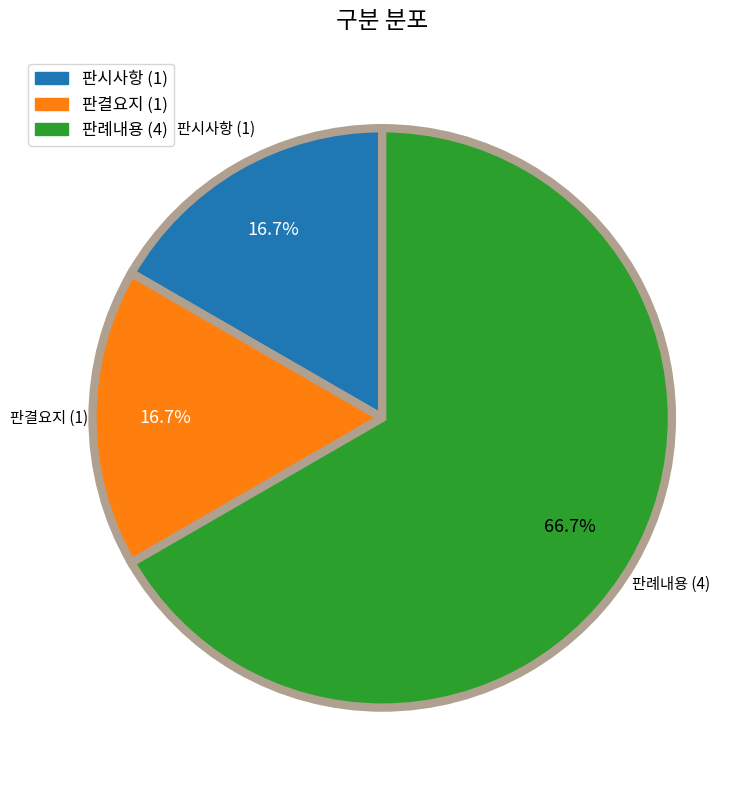

Approximately how many times larger is the value at 판례내용 compared to 판결요지?

4.0